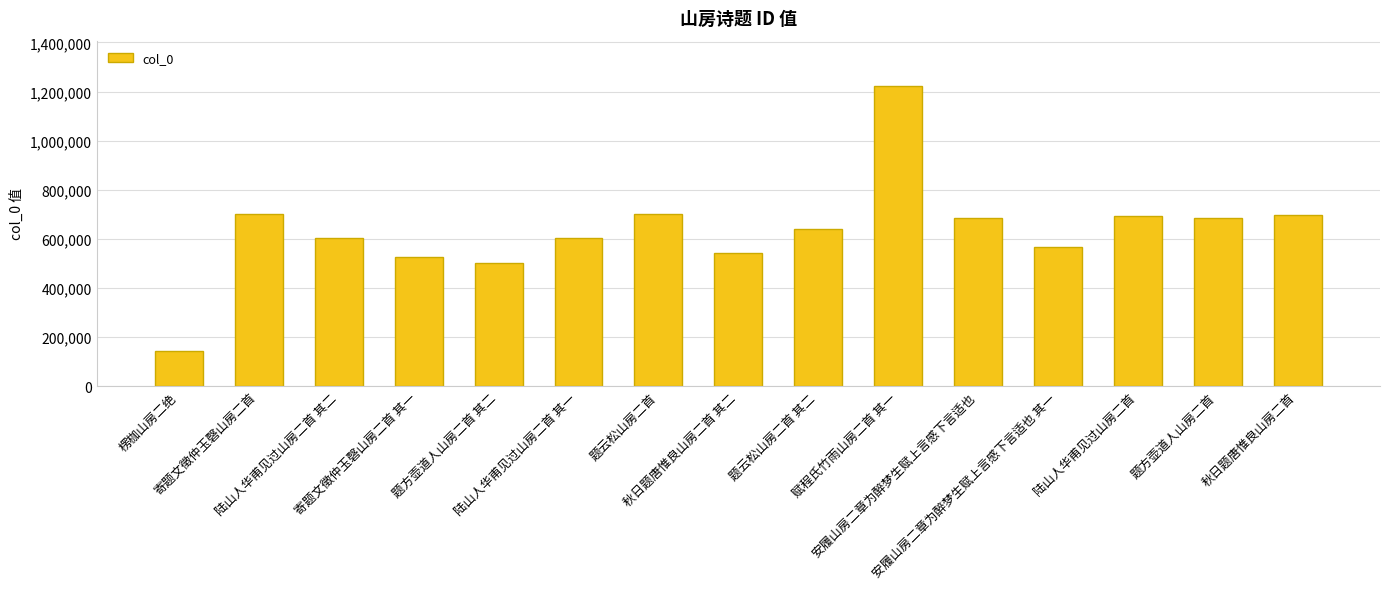

What is the ratio of the value at 秋日题唐惟良山房二首 其二 to the value at 安履山房二章为醉梦生赋上言感下言适也?

0.8